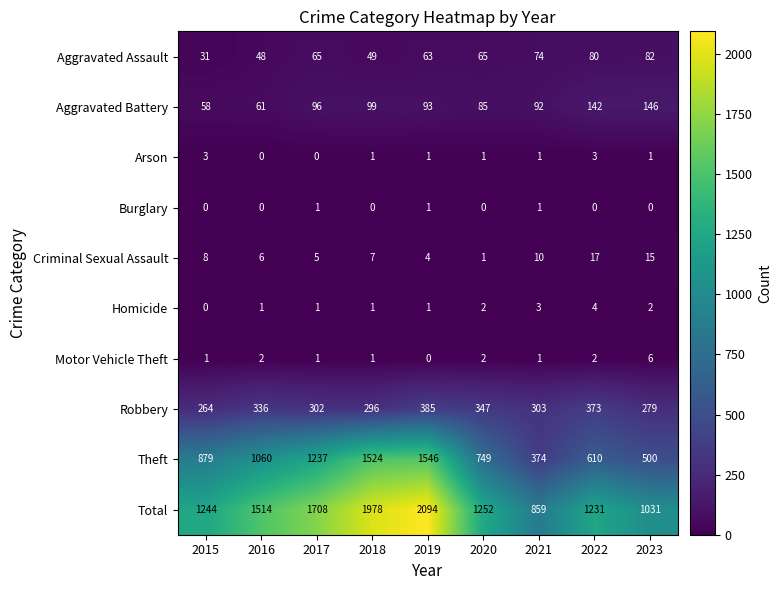

Rank the categories by Total value from lowest to highest.

2021, 2023, 2022, 2015, 2020, 2016, 2017, 2018, 2019